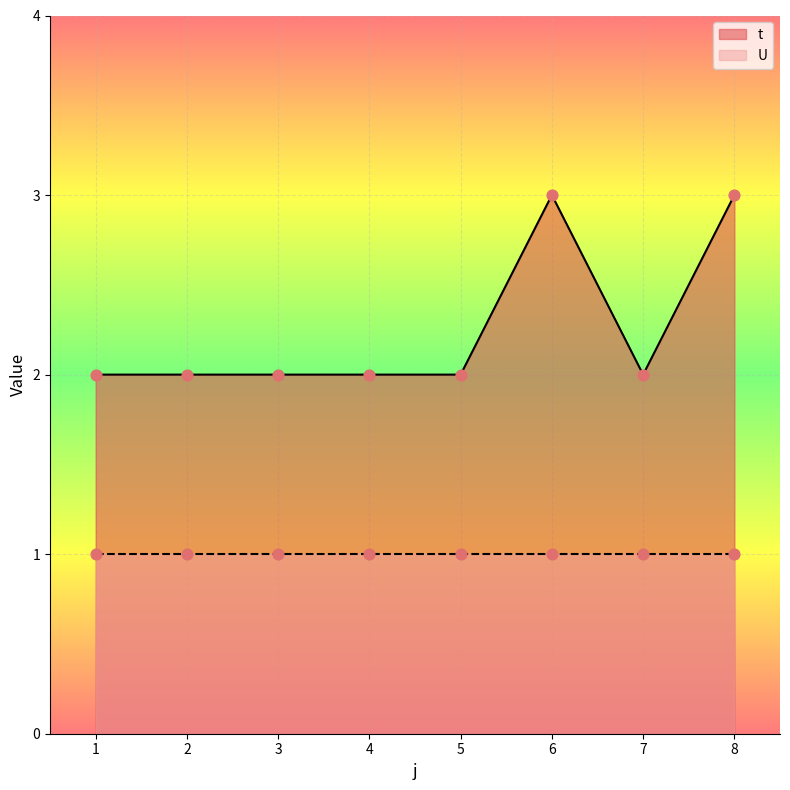

Between 5 and 3, which is larger?

5